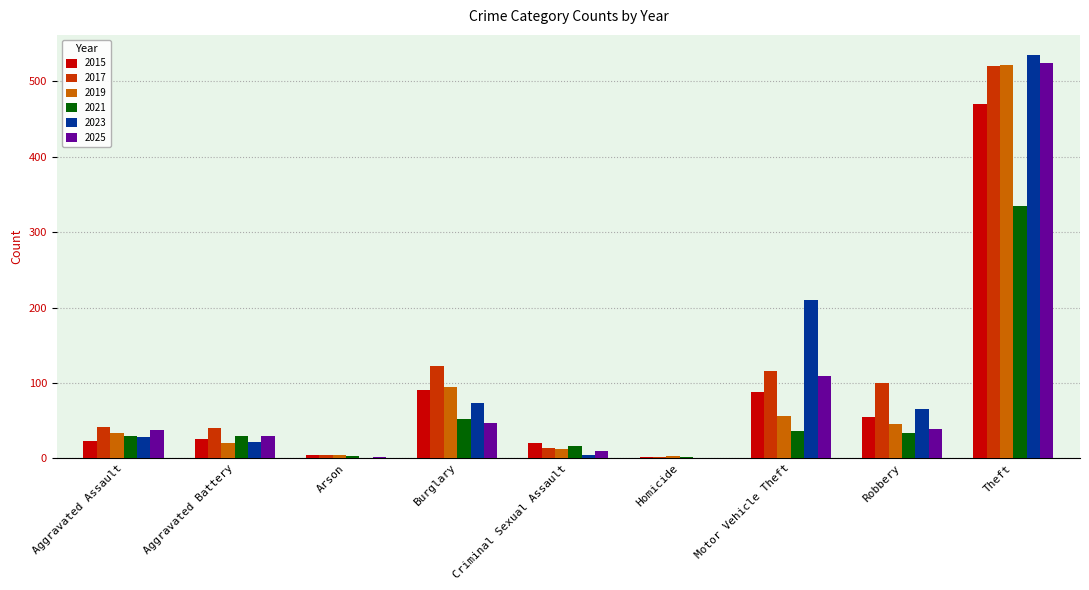

At which category is the sum across all series the highest?

Theft